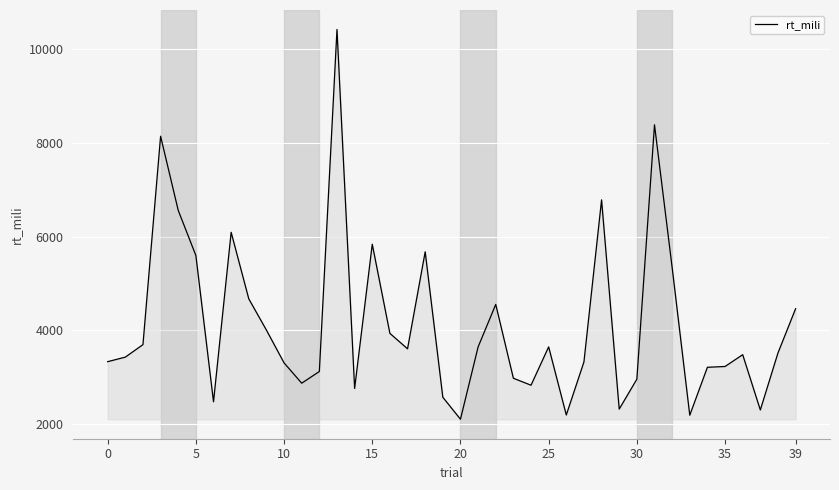

What is the maximum value shown in the chart?

10424